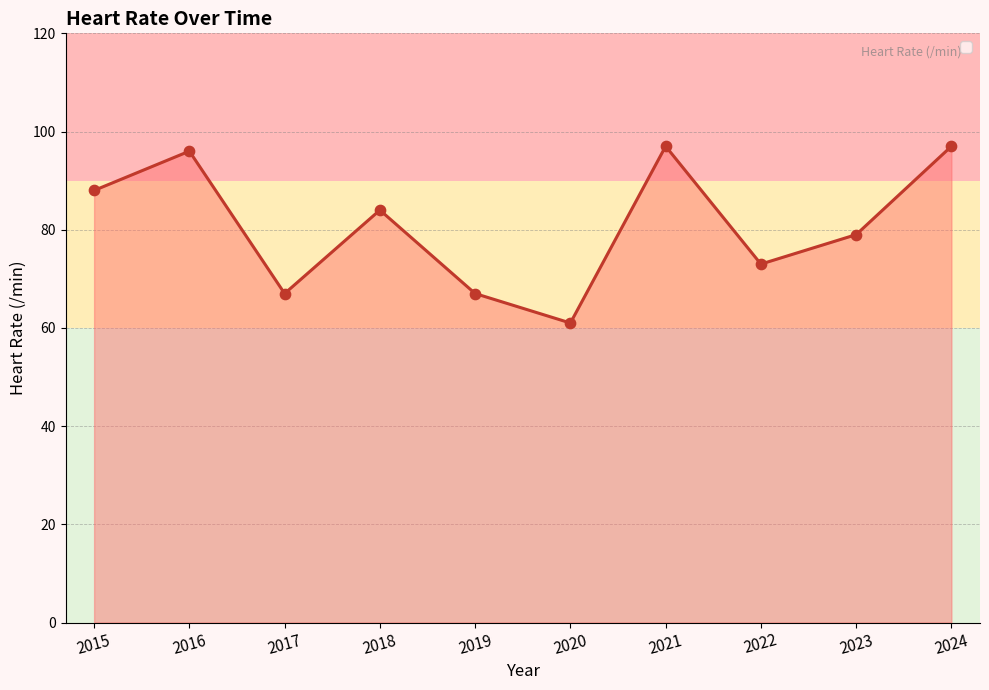

What is the change in value from 2017 to 2024?

+30